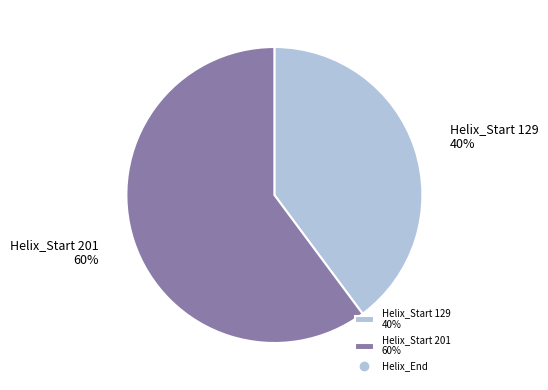

Do Helix_Start 201 60% and Helix_Start 129 40% together represent more than half of the pie?

Yes